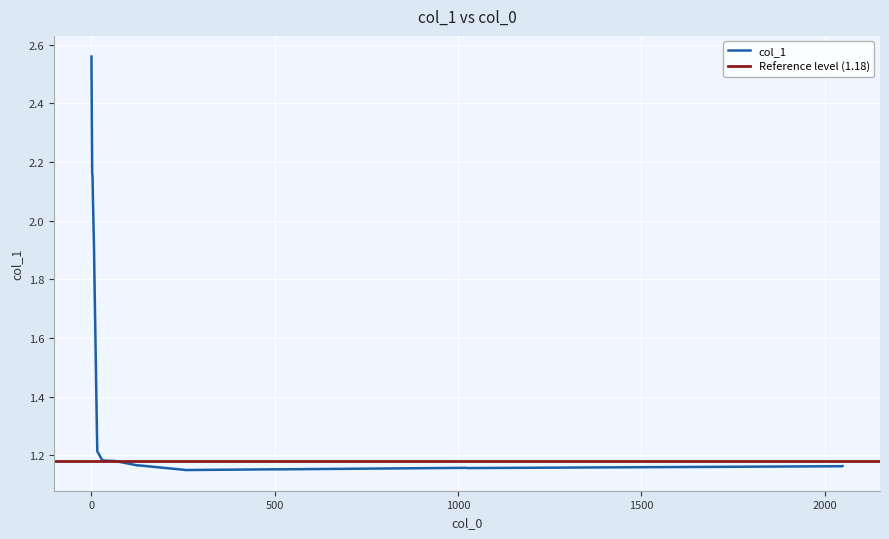

What position from the right is 0?

22